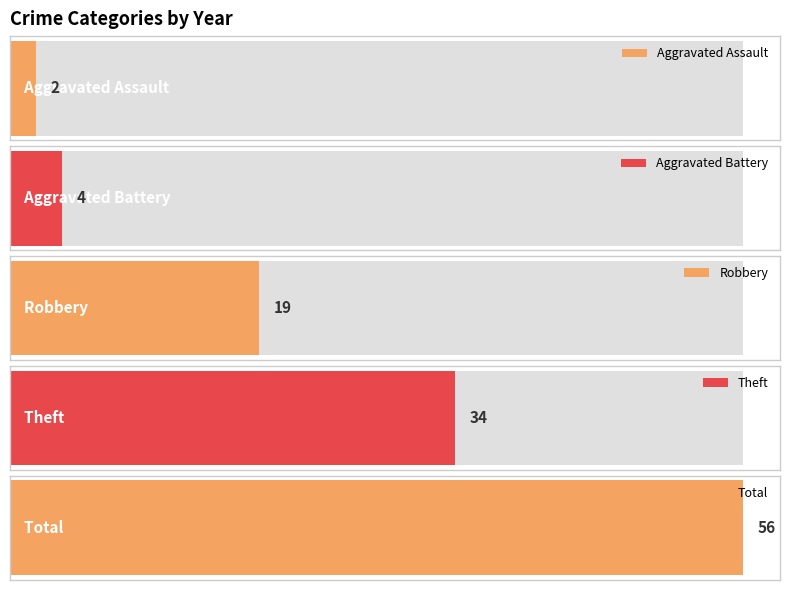

Is it true that Aggravated Assault equals 3 at 2017?

False